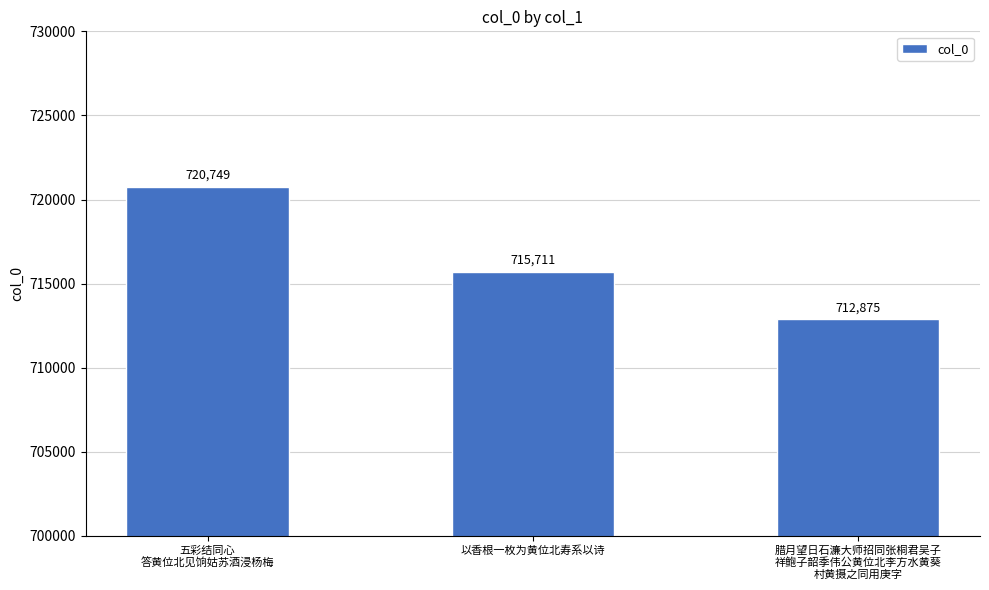

At which label is the value closest to 716812?

以香根一枚为黄位北寿系以诗